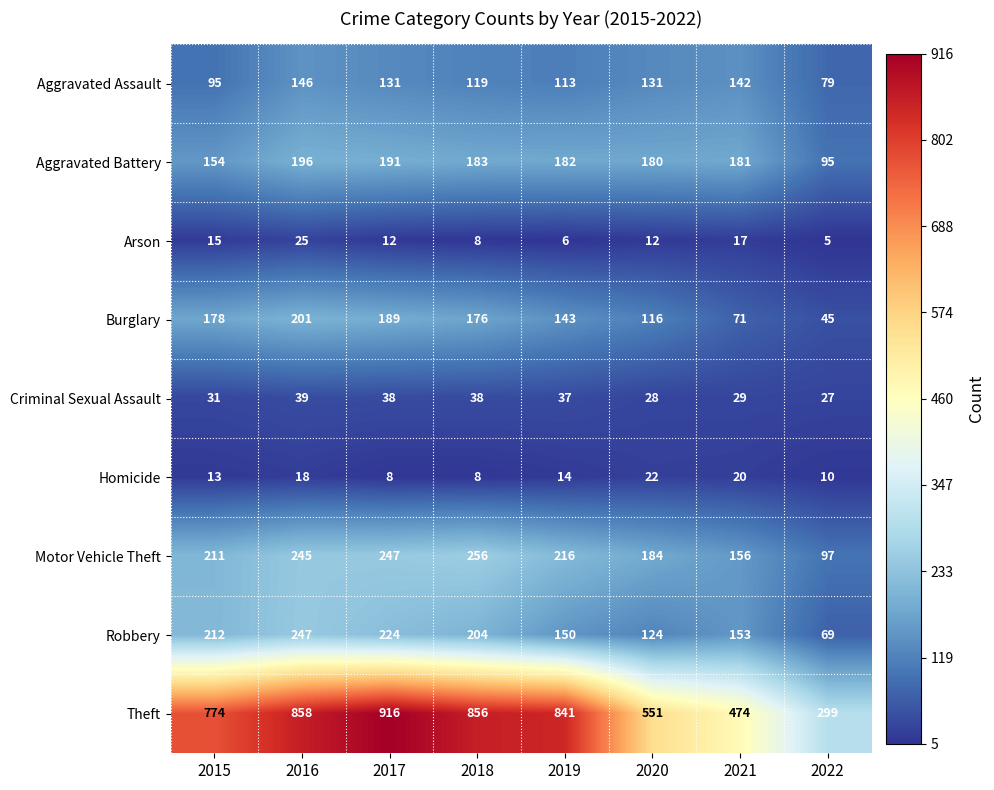

Which series has the largest total across all categories?

Theft